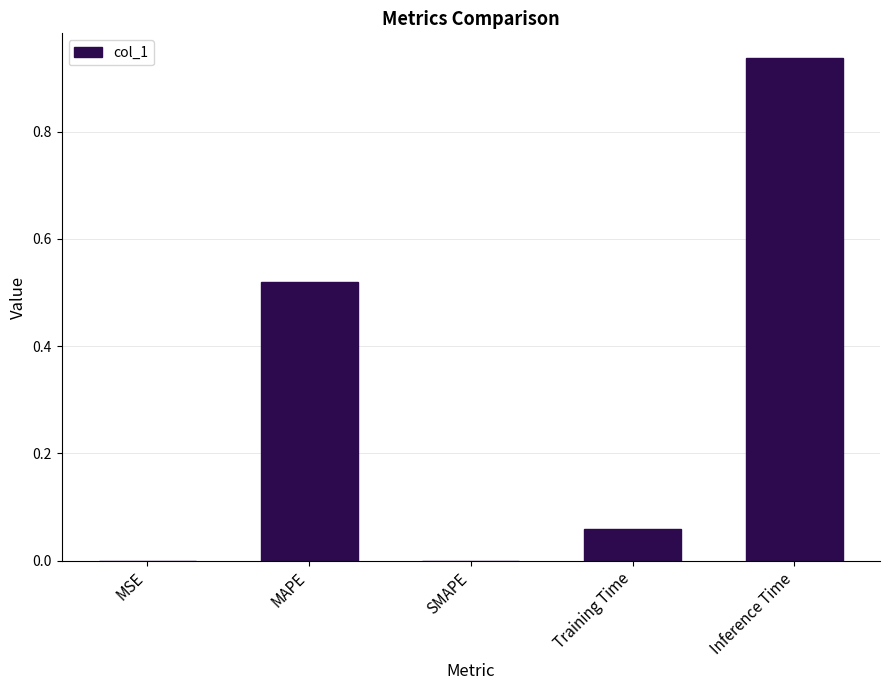

What is the sum of all values?

1.5